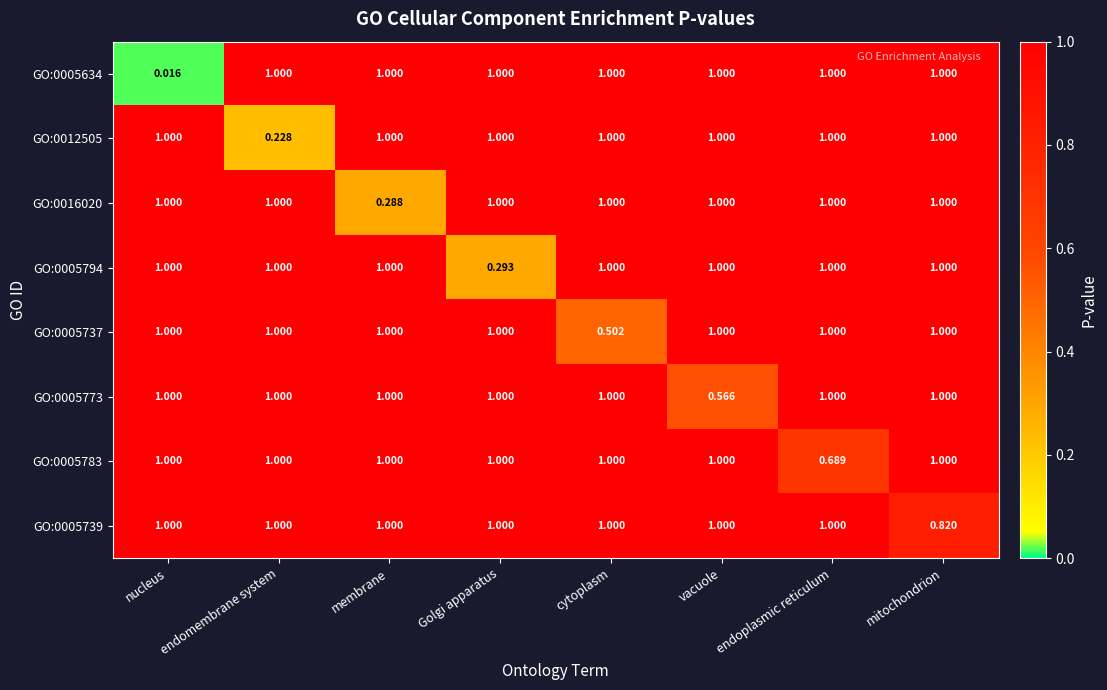

Where is GO:0005739 nearest to the value 0?

mitochondrion